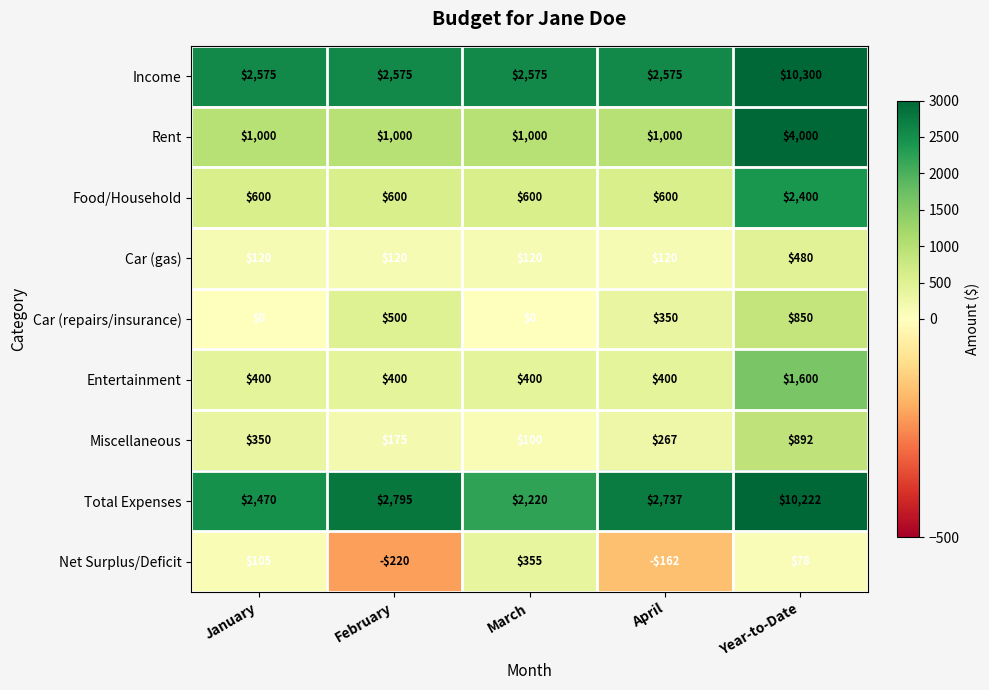

At which label does Net Surplus/Deficit first exceed 78?

January